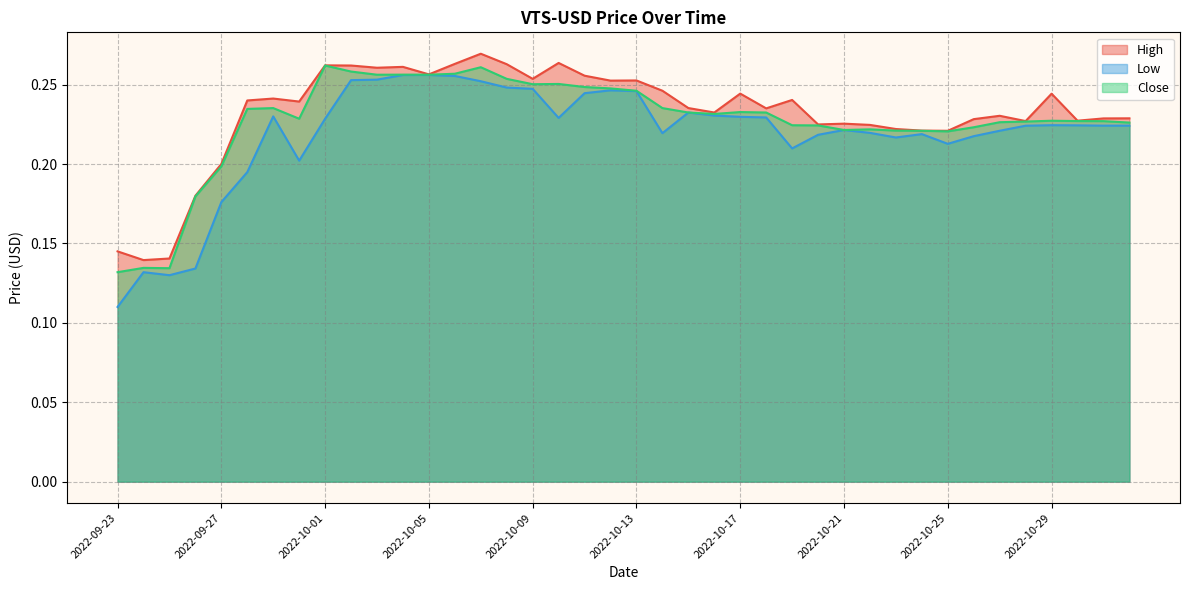

Is it true that Low equals 0.2 at 2022-10-01?

True